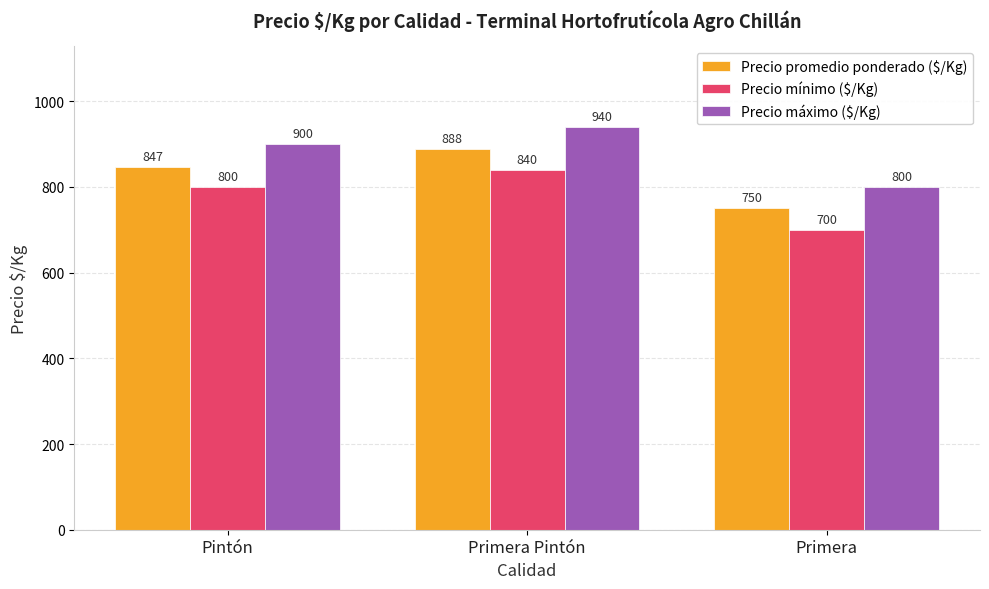

What value does the Precio máximo ($/Kg) series have at Primera, to the nearest 5?

800